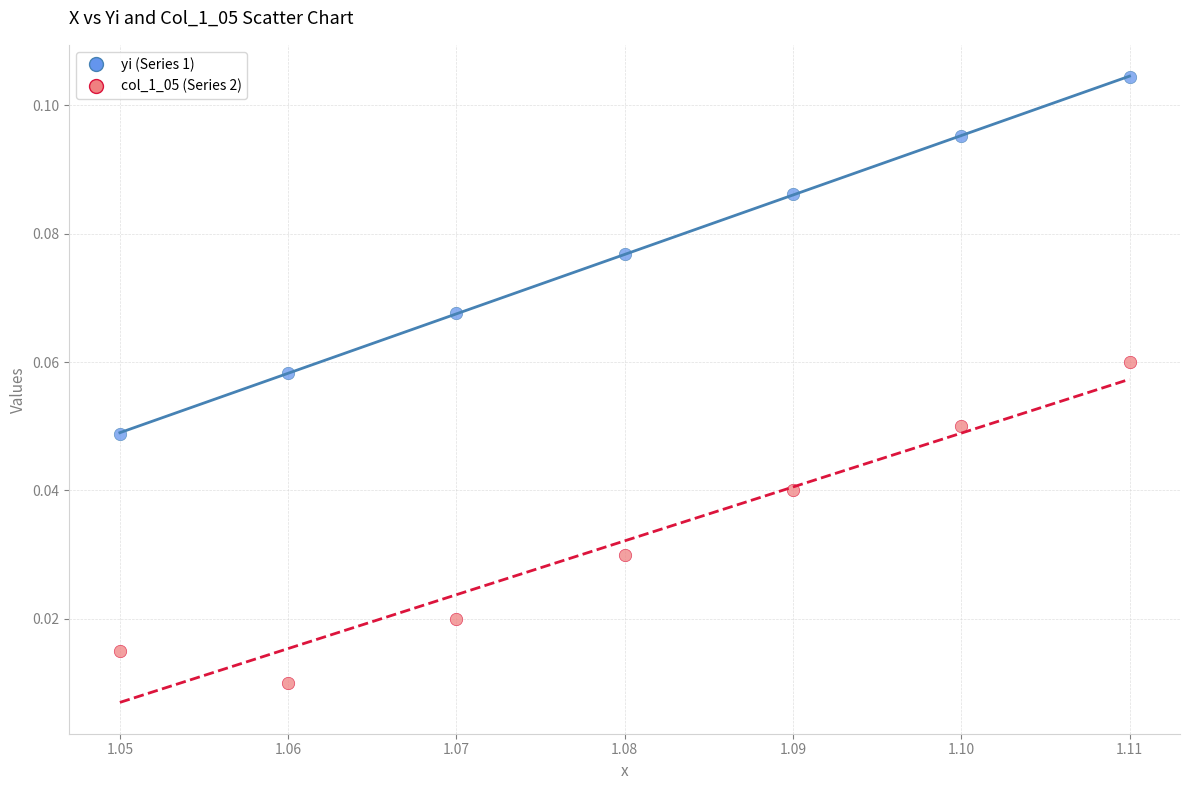

Which series has the widest spread of Y values?

yi (Series 1)